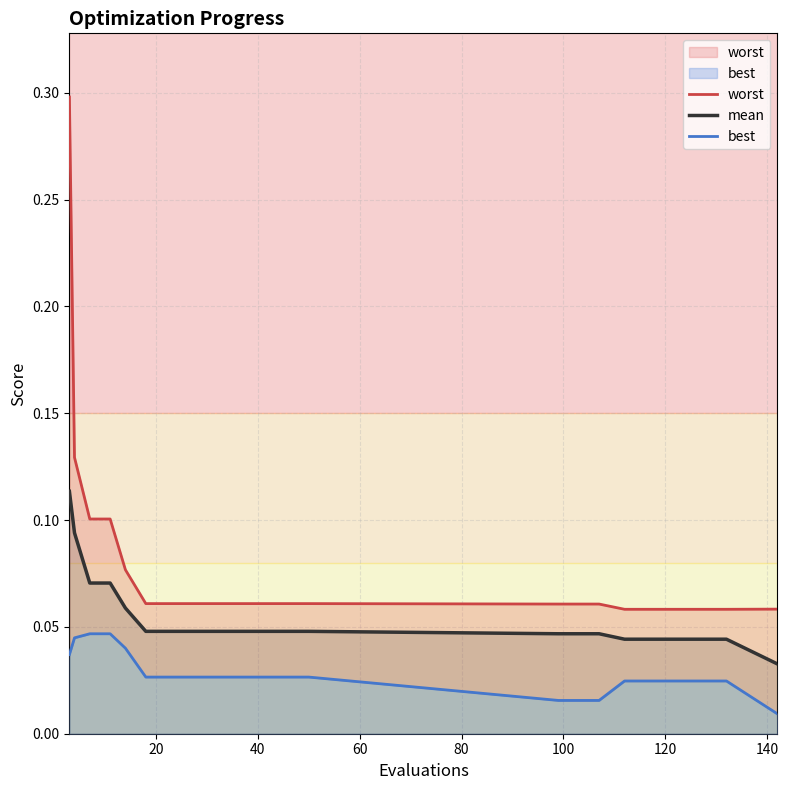

What position from the left is 120?

18